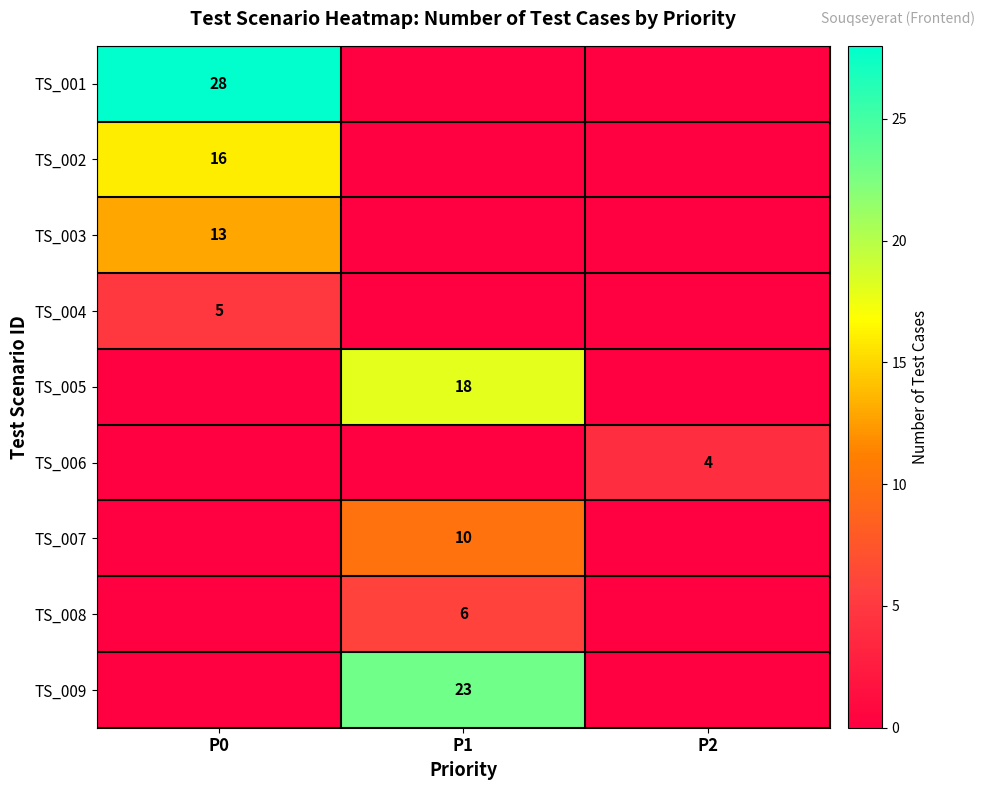

At how many categories does at least one series exceed 6?

2